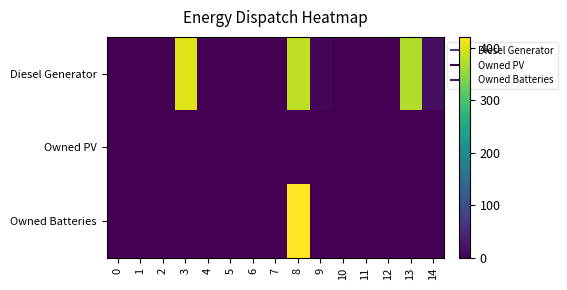

Reading right to left, list all the values displayed in this chart.

Diesel Generator: 14=15	13=372	12=0	11=0	10=0	9=8	8=380	7=0	6=0	5=0	4=0	3=400	2=0	1=0	0=0
Owned PV: 14=0	13=0	12=0	11=0	10=0	9=0	8=0	7=0	6=0	5=0	4=0	3=0	2=0	1=0	0=0
Owned Batteries: 14=0	13=0	12=0	11=0	10=0	9=0	8=421	7=0	6=0	5=0	4=0	3=0	2=0	1=0	0=0